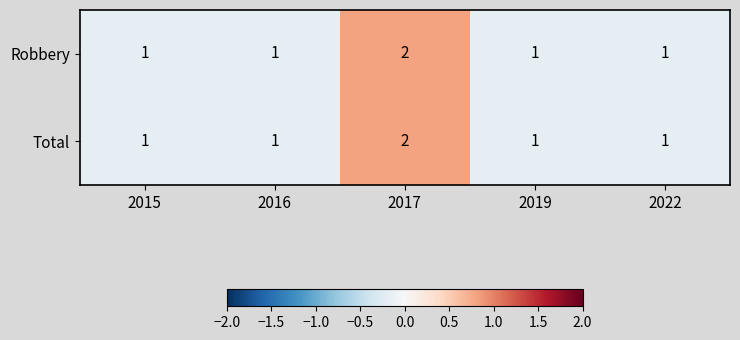

Which category has the highest value across all series?

2017